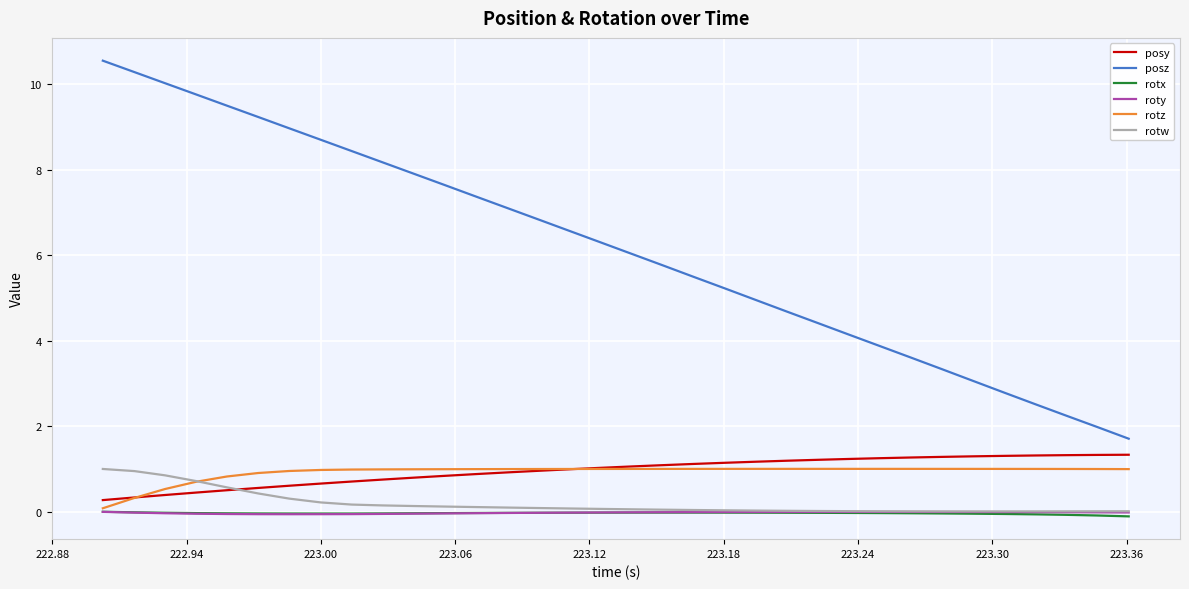

Which series has the largest total across all categories?

posz